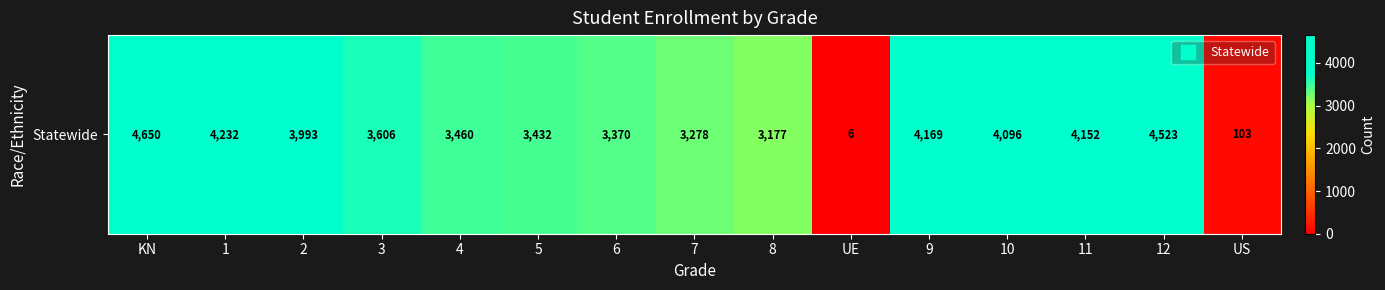

True or false: the data shows 3460 at 4.

True